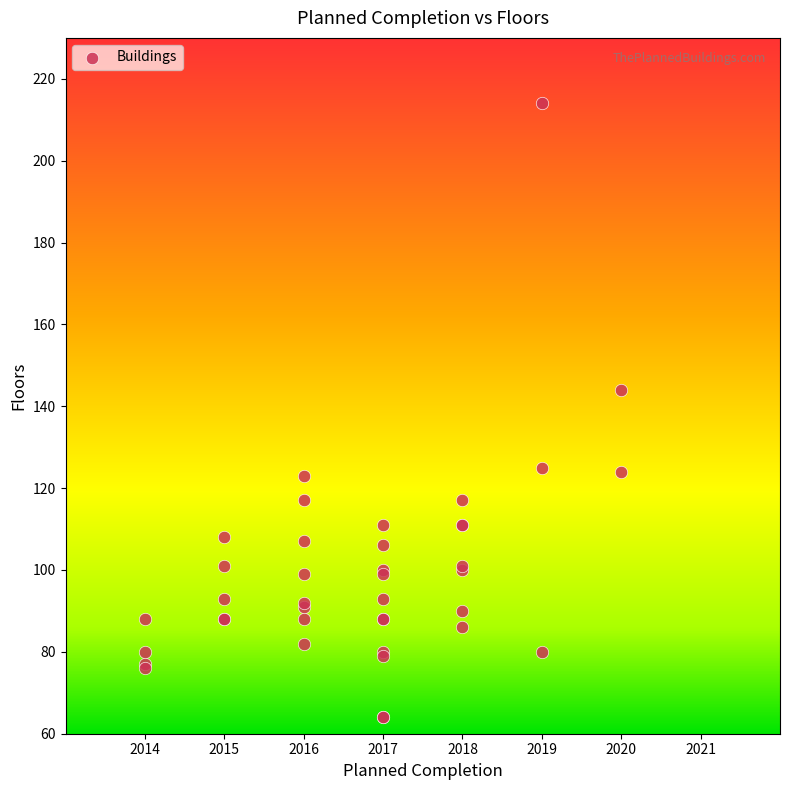

What Y value in the scatter plot is closest to 139?

144